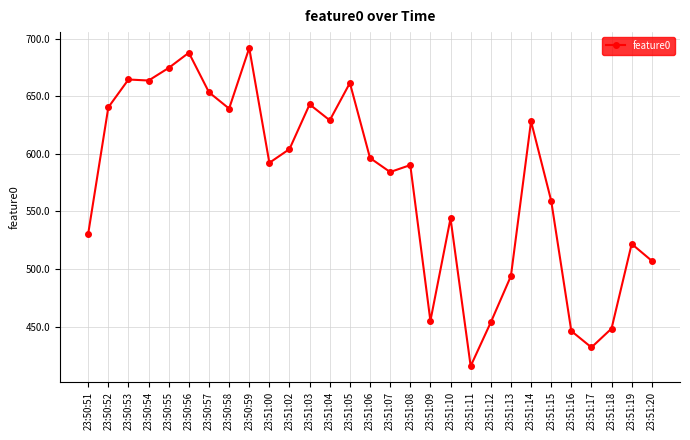

Does the chart have visible grid lines?

Yes